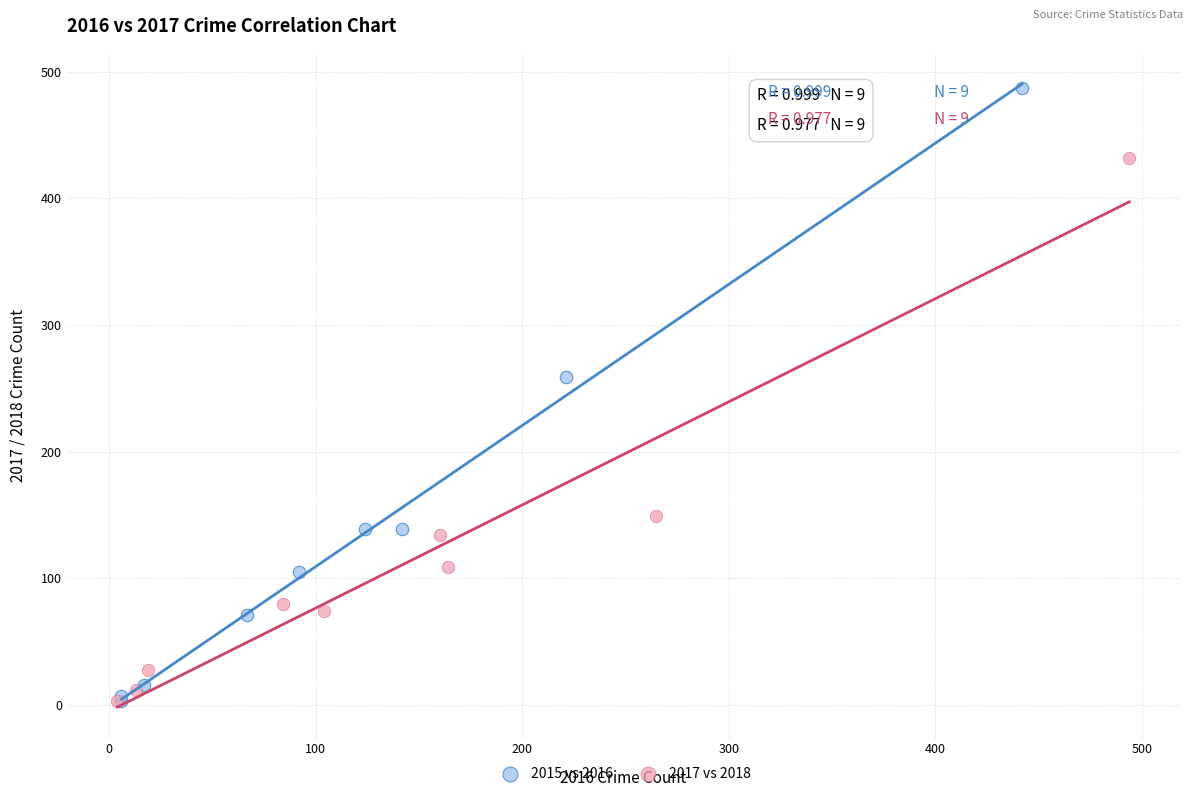

Which series has the widest spread of Y values?

2015 vs 2016